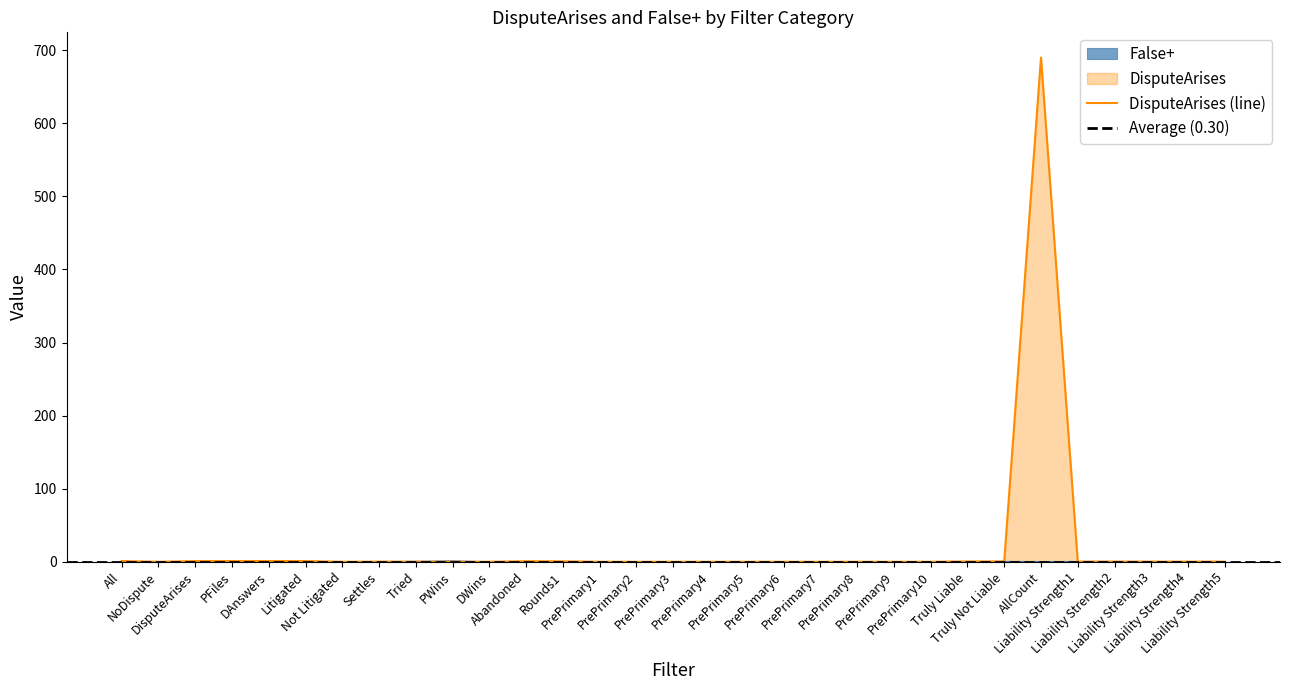

Which has a higher value, PrePrimary7 or NoDispute?

PrePrimary7